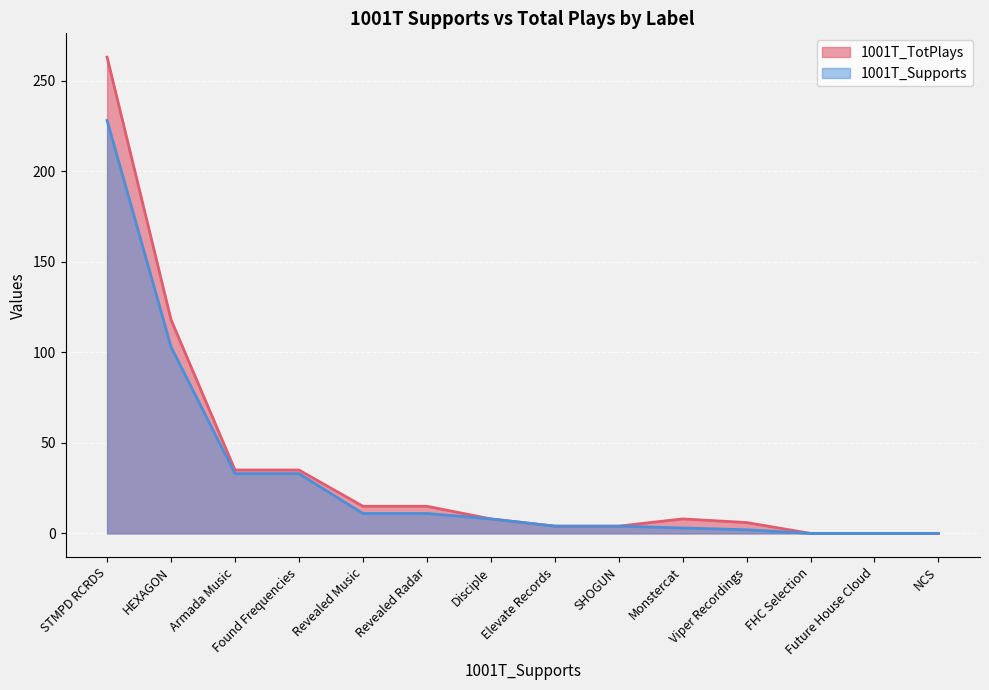

What is the difference between the maximum and minimum values?

263